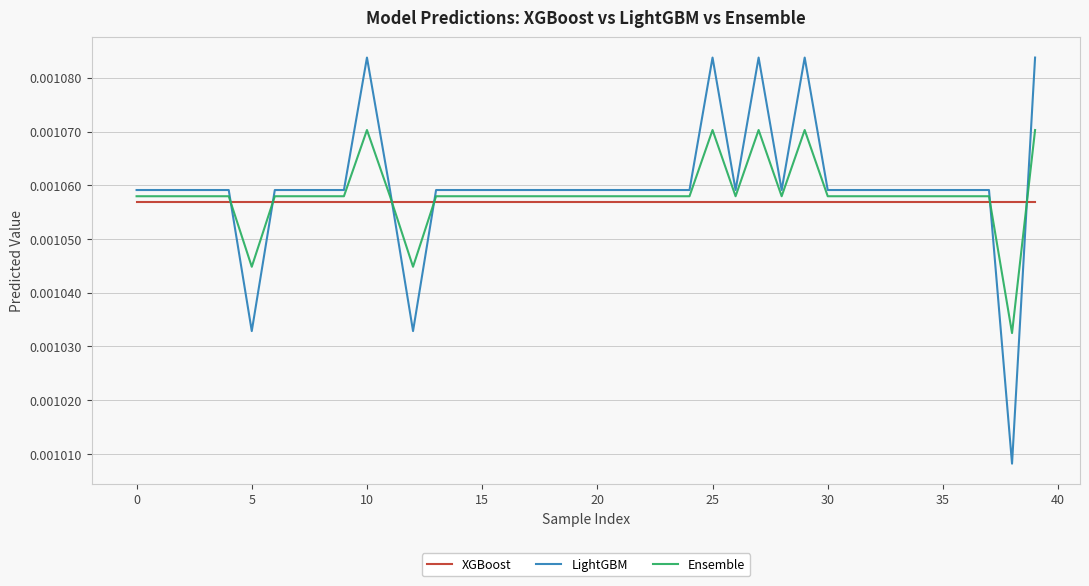

How many lines are shown in the chart?

3